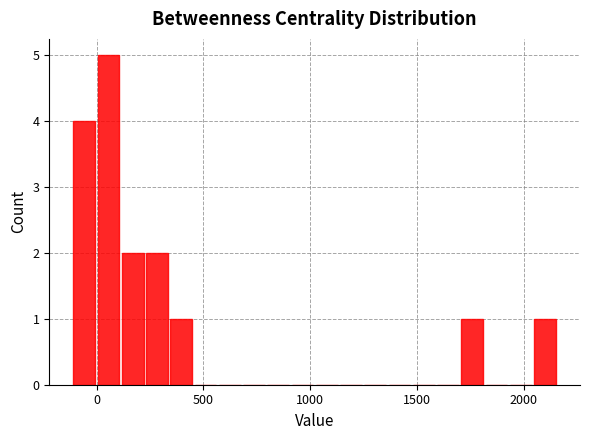

Around what value on the x-axis is the tallest bar? Give the approximate position of its centre, as read against the axis.

50